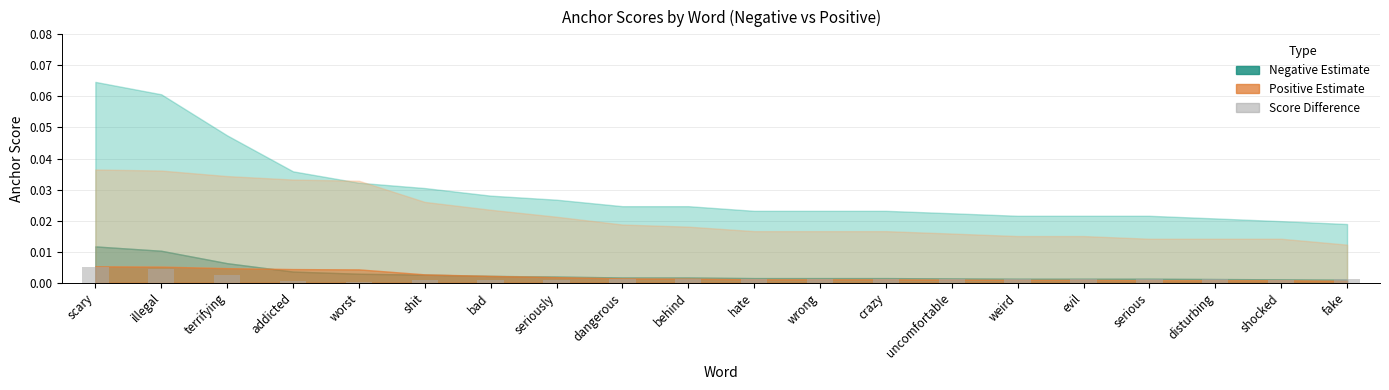

Which has a higher value, illegal or terrifying?

illegal